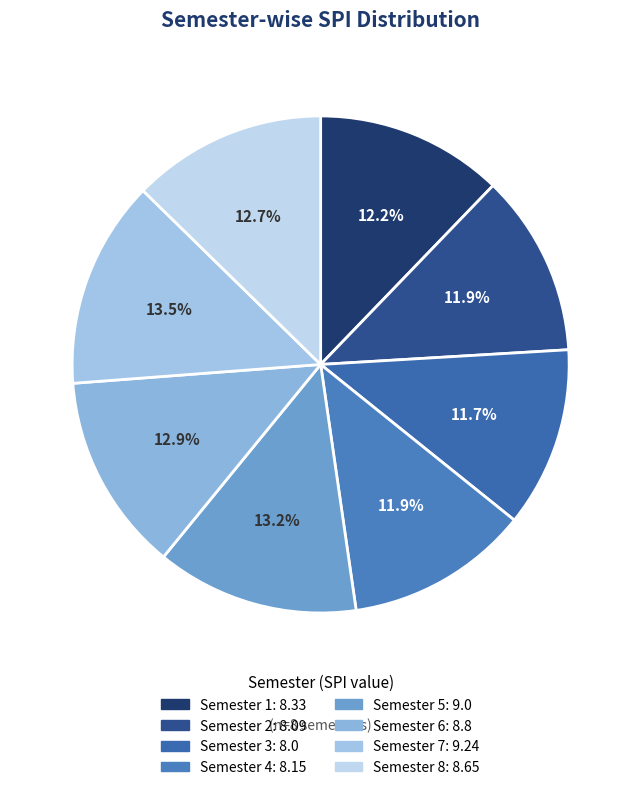

Rank the categories by value from lowest to highest.

Semester 3, Semester 2, Semester 4, Semester 1, Semester 8, Semester 6, Semester 5, Semester 7